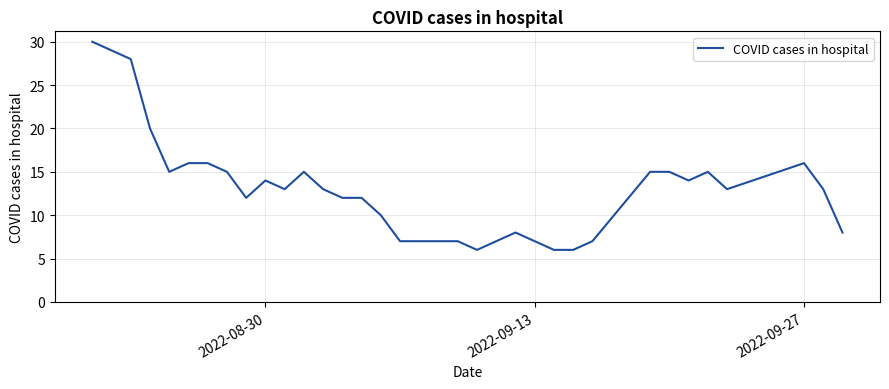

What is the smallest value displayed?

6